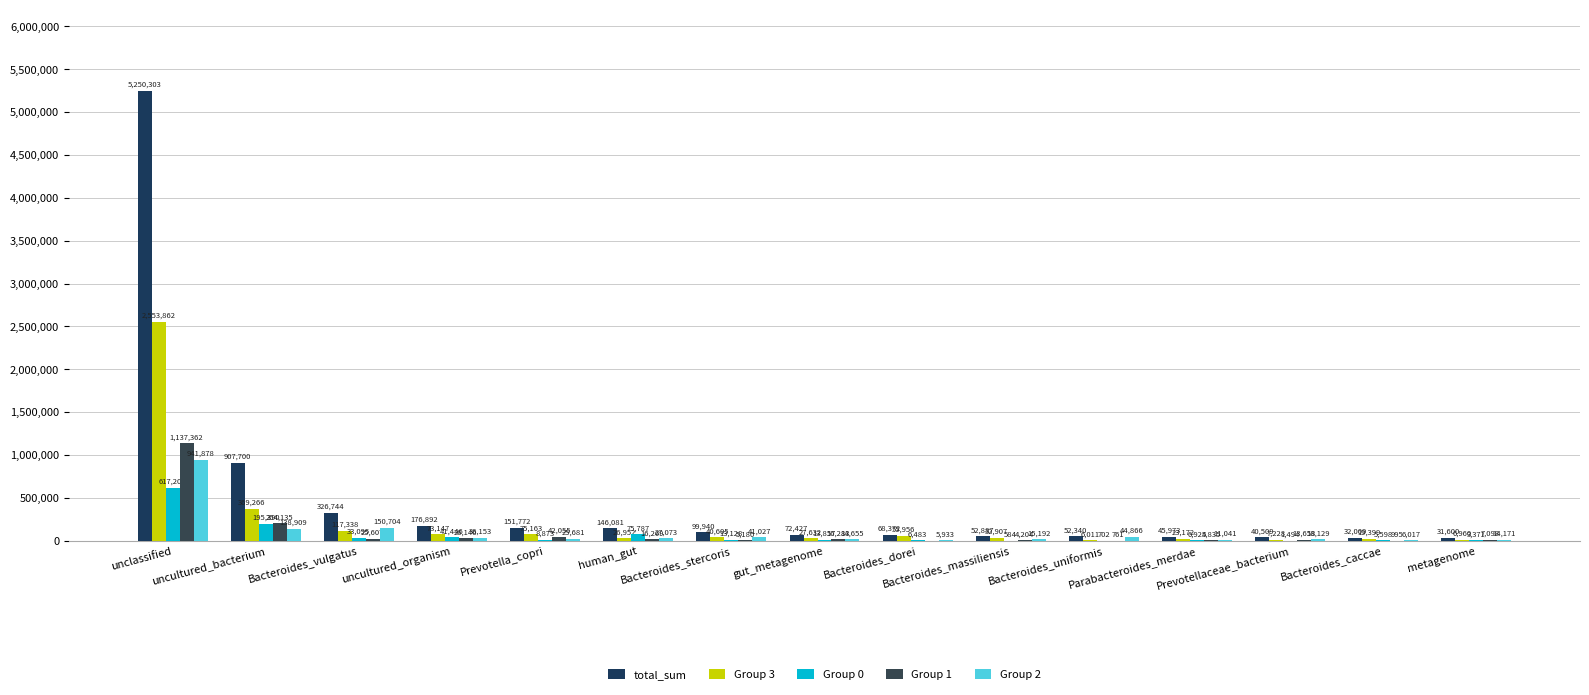

Between Bacteroides_uniformis and Bacteroides_caccae, which series saw the biggest shift?

Group 2